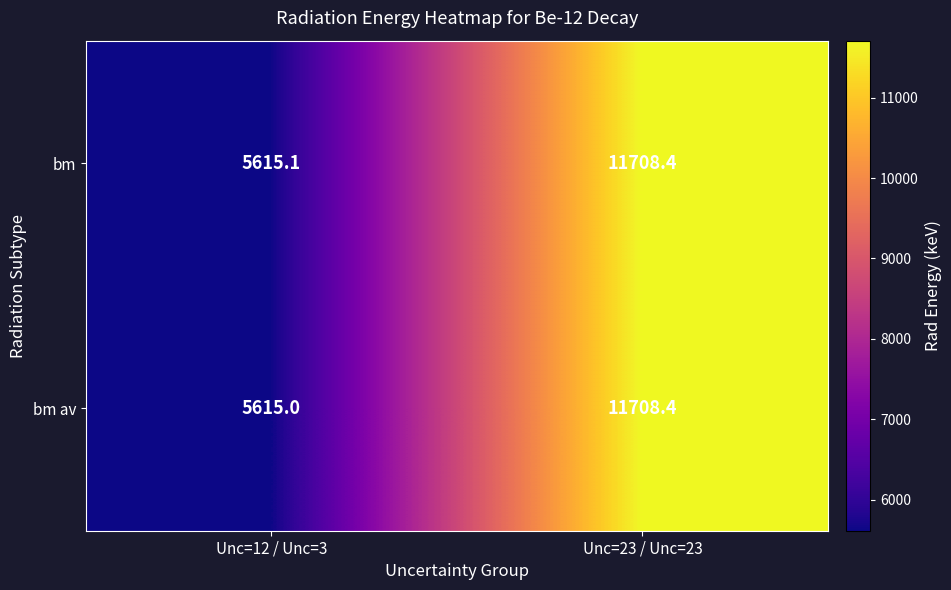

List the series in order of their overall mean, highest first.

bm, bm av